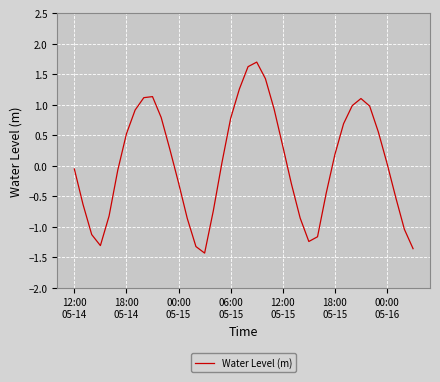

What is the maximum value shown in the chart?

1.7